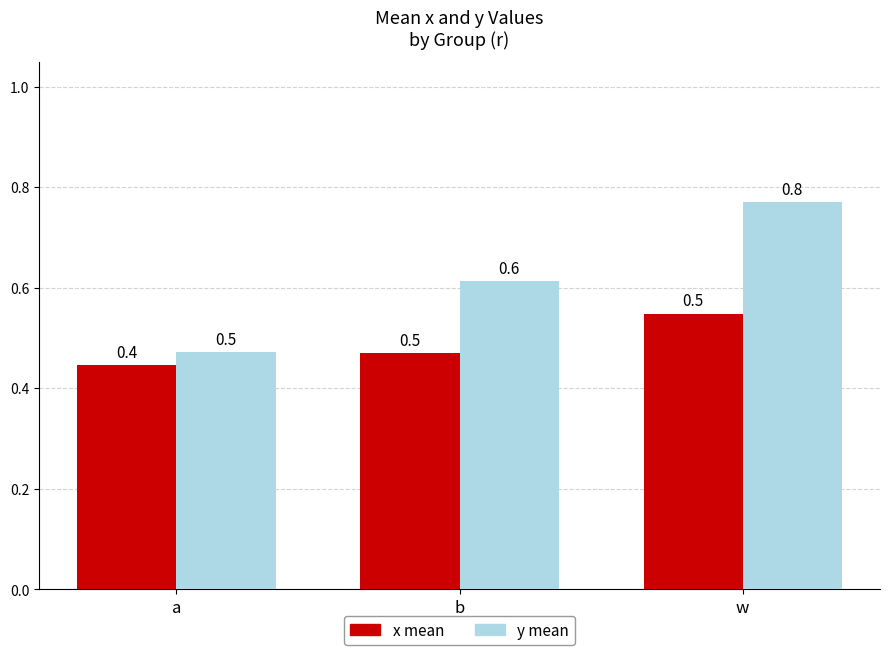

Rank the series at b from highest to lowest value.

y mean, x mean